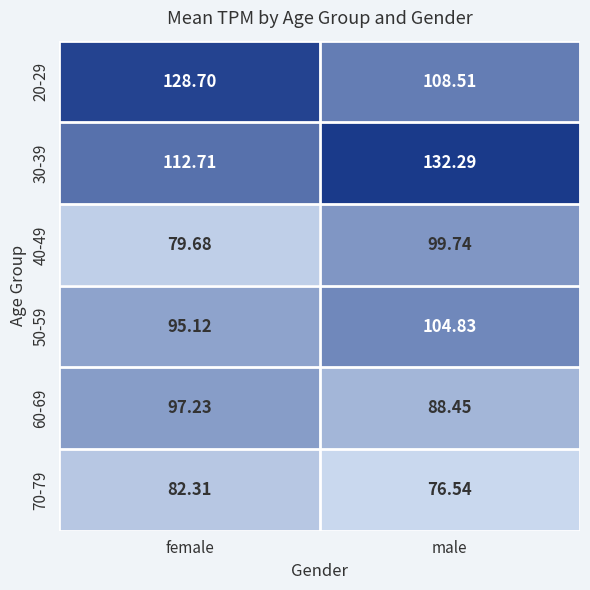

What is the minimum value shown in the chart?

76.5